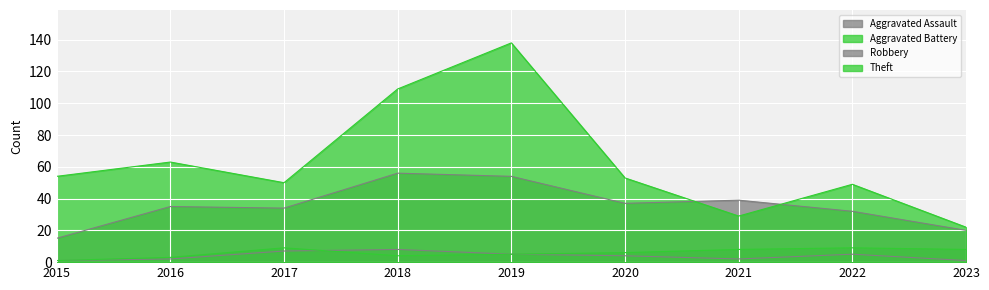

What is the difference between the highest and lowest values at 2019?

133